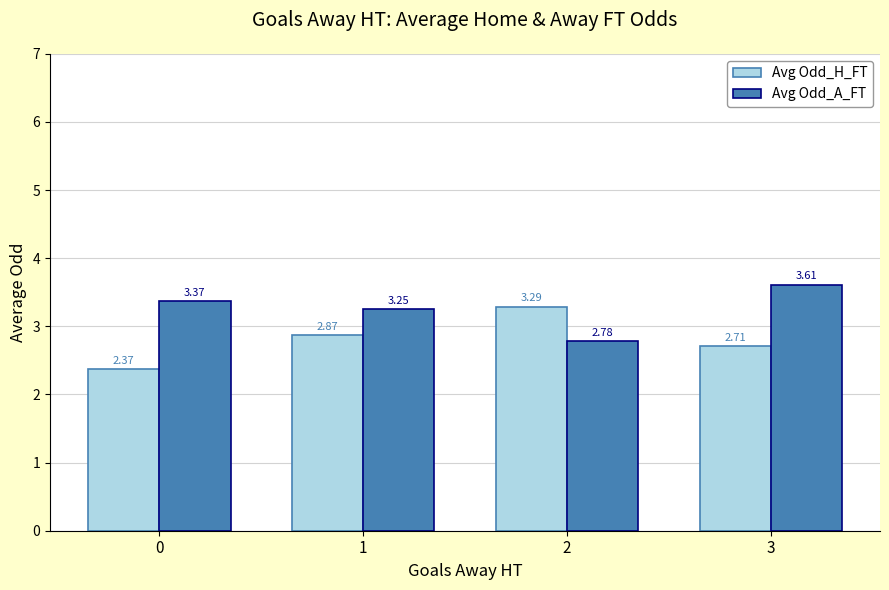

Which series has the largest total across all categories?

Avg Odd_A_FT